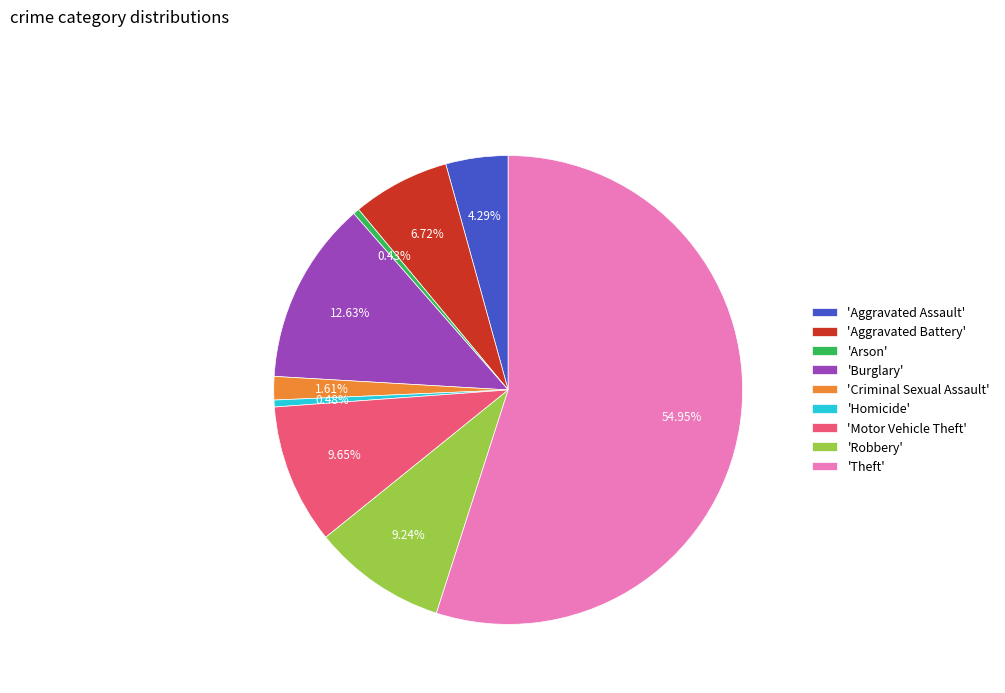

To the nearest percent, what is the average slice percentage?

11%